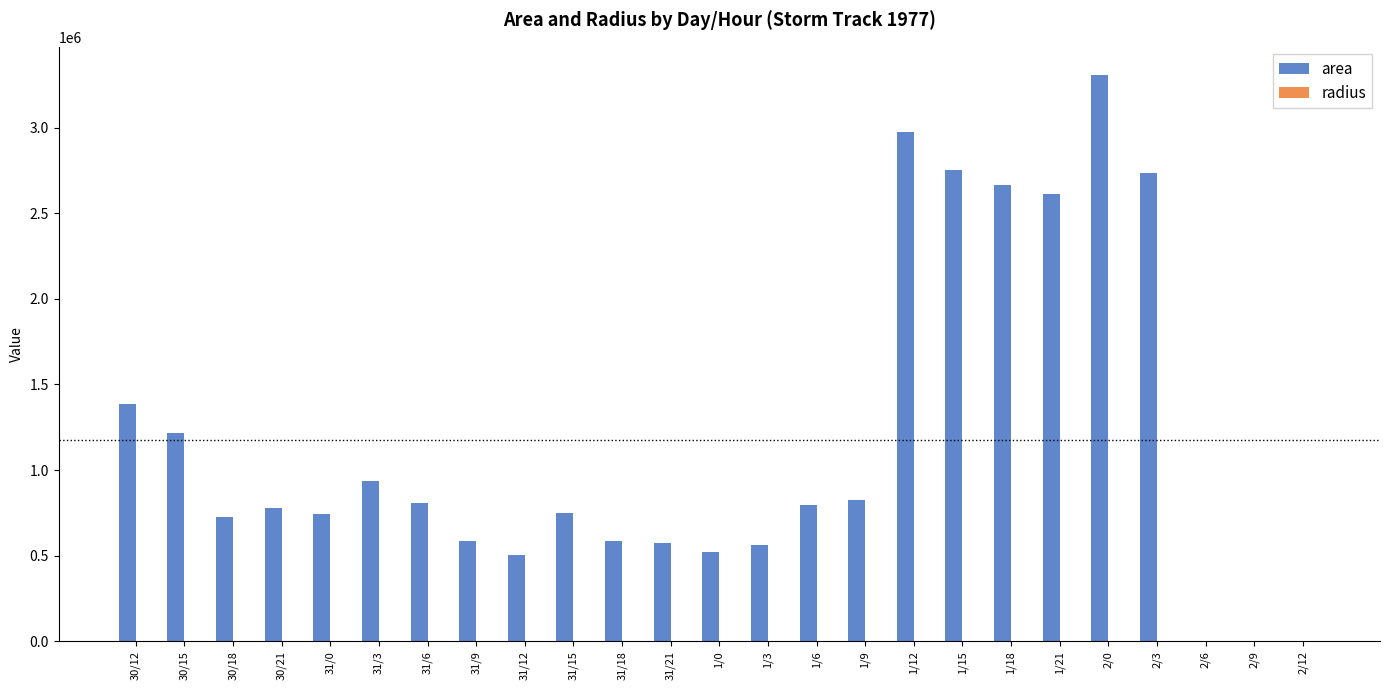

The value of area at 2/12 is 1713241.0. True or false?

False